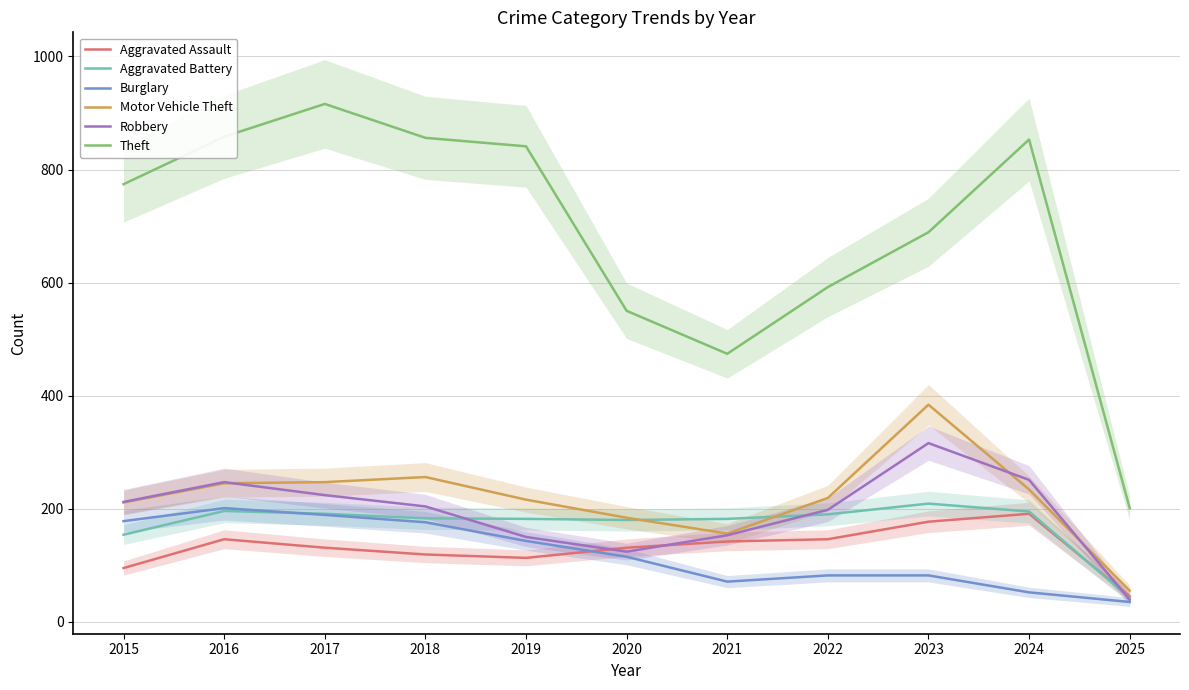

Is the value of Aggravated Assault at 2017 greater than the value of Aggravated Battery at 2023?

No